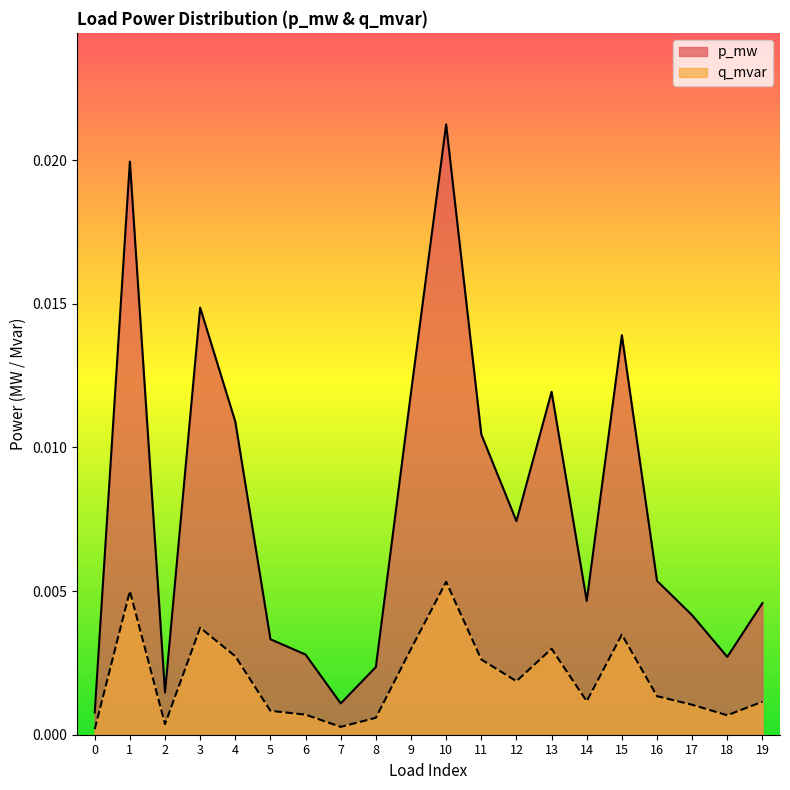

True or false: q_mvar has a value of 0.0 at 1.

True